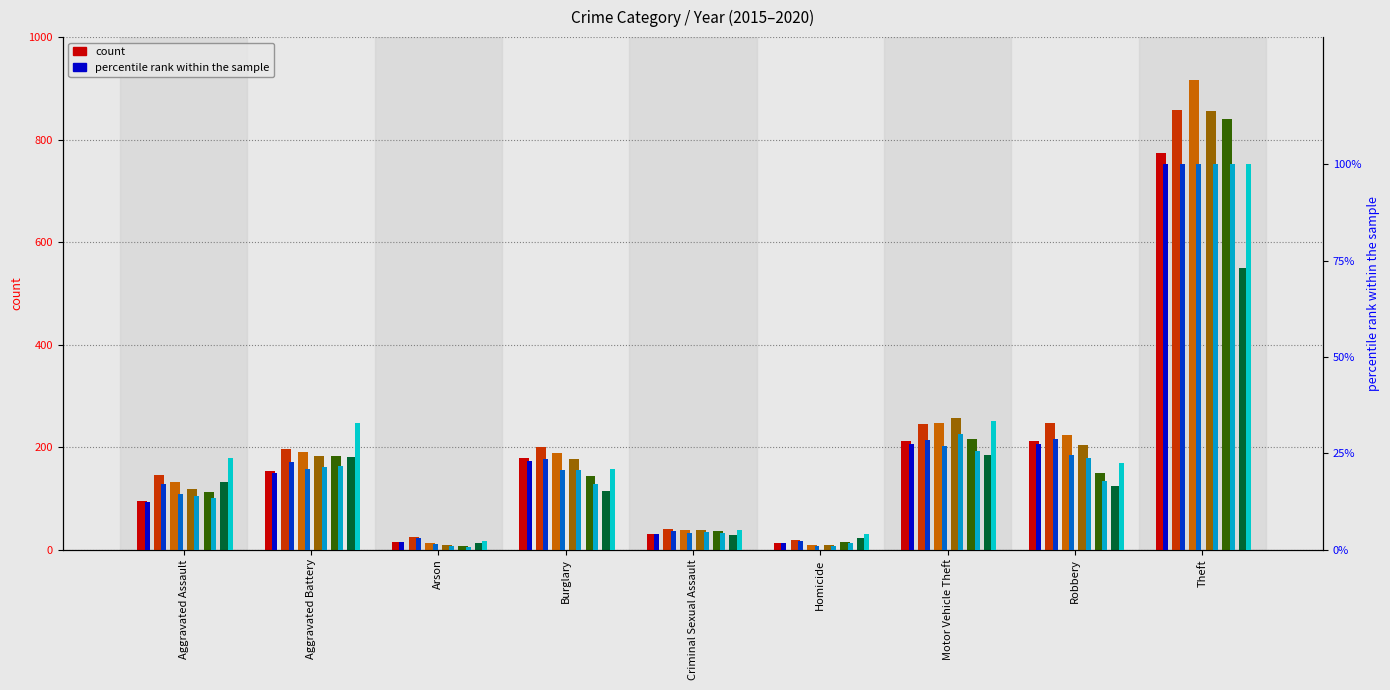

What position from the right is Aggravated Assault?

9